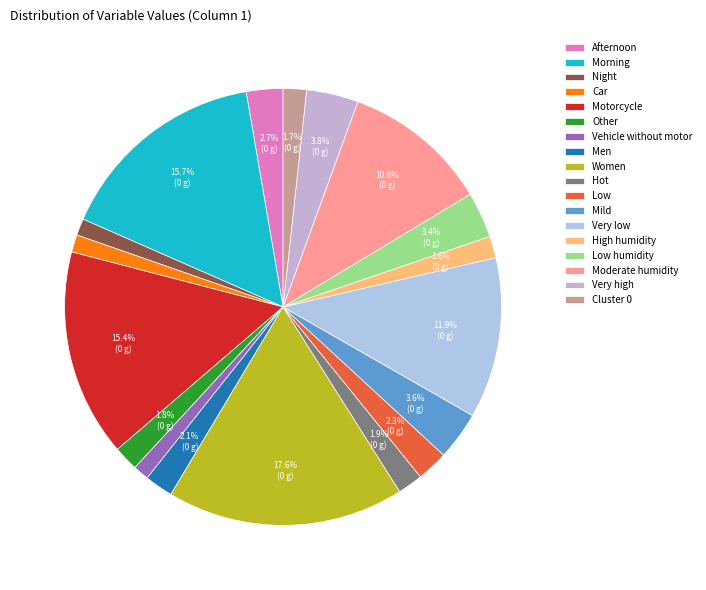

Is it true that Night is 11% of the pie?

False